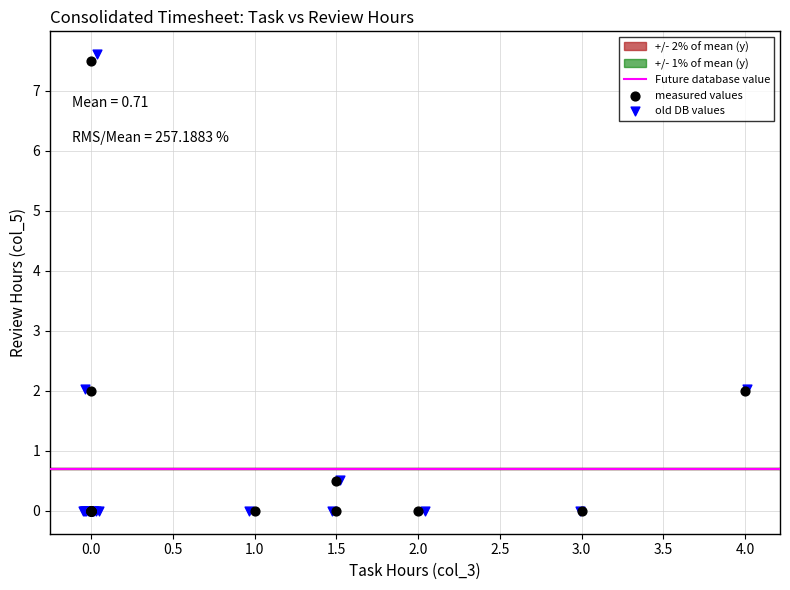

Which series has the largest Y range (max minus min)?

old DB values